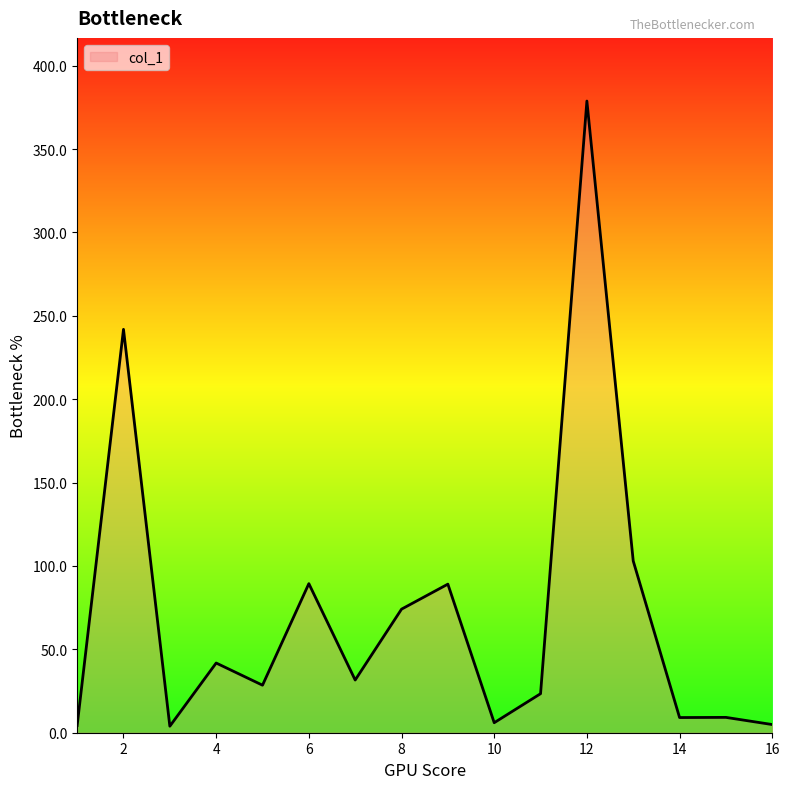

What is the average value?

71.2